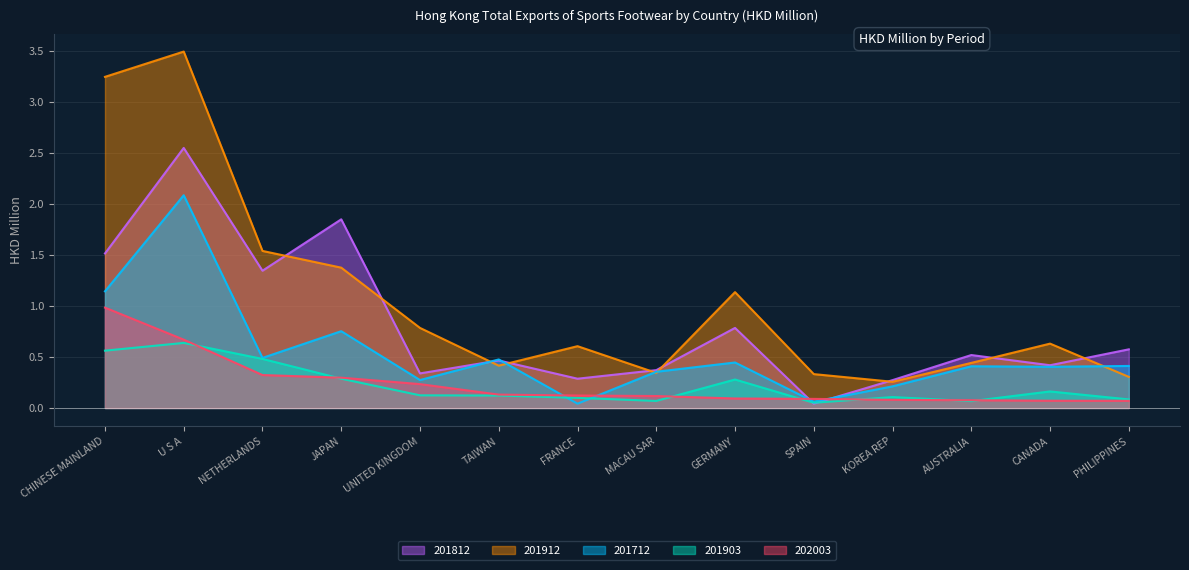

What is the lowest value of the 201903 series?

0.1